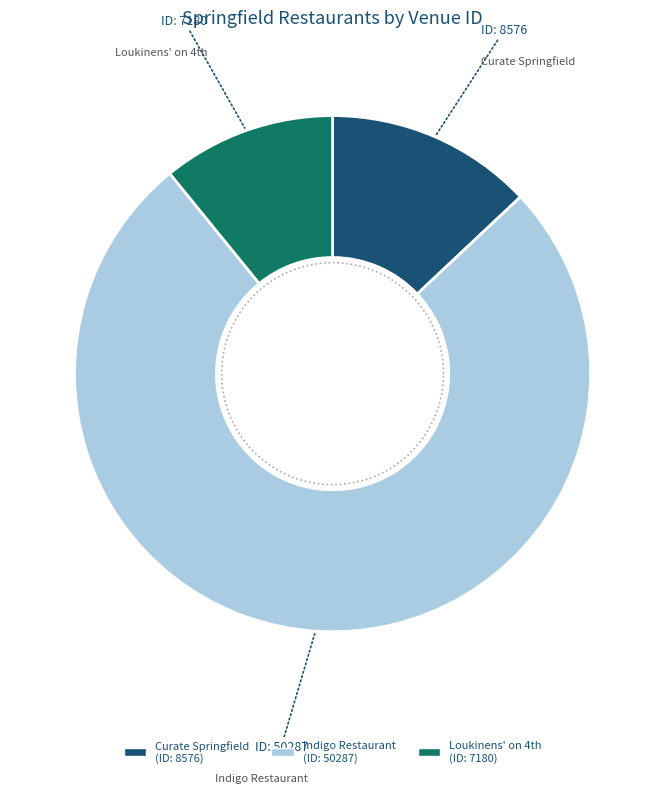

What percentage is the Indigo Restaurant slice, to the nearest percent?

76%